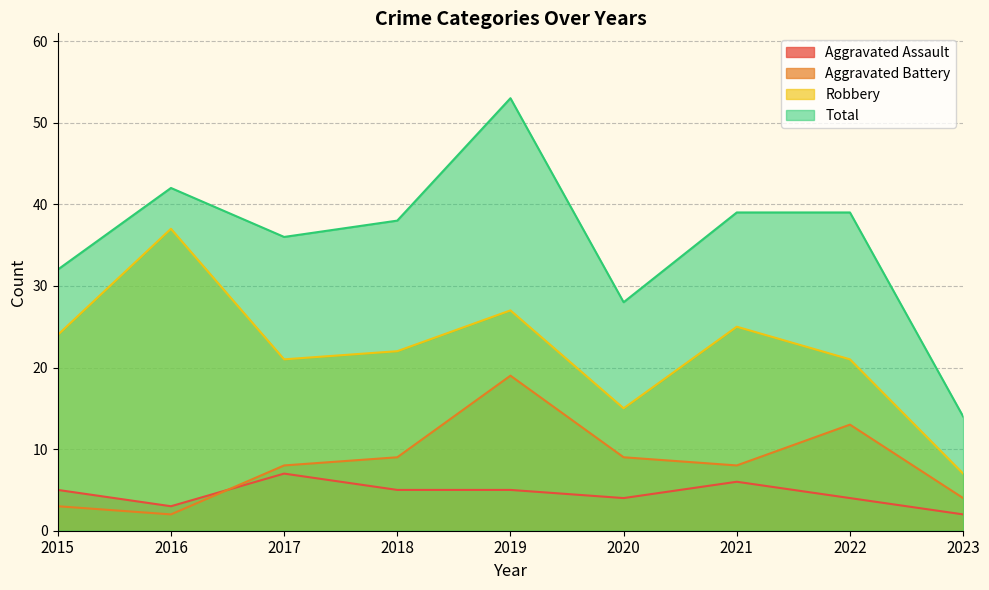

Which series changed the most between 2015 and 2018?

Aggravated Battery